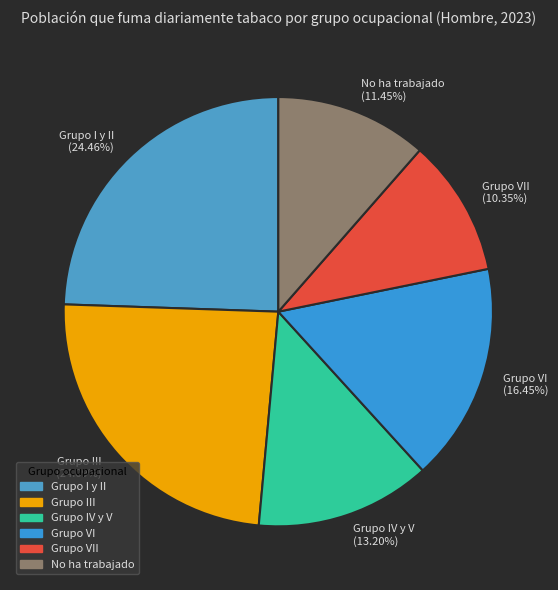

The Grupo VII slice represents 1% of the pie. True or false?

False